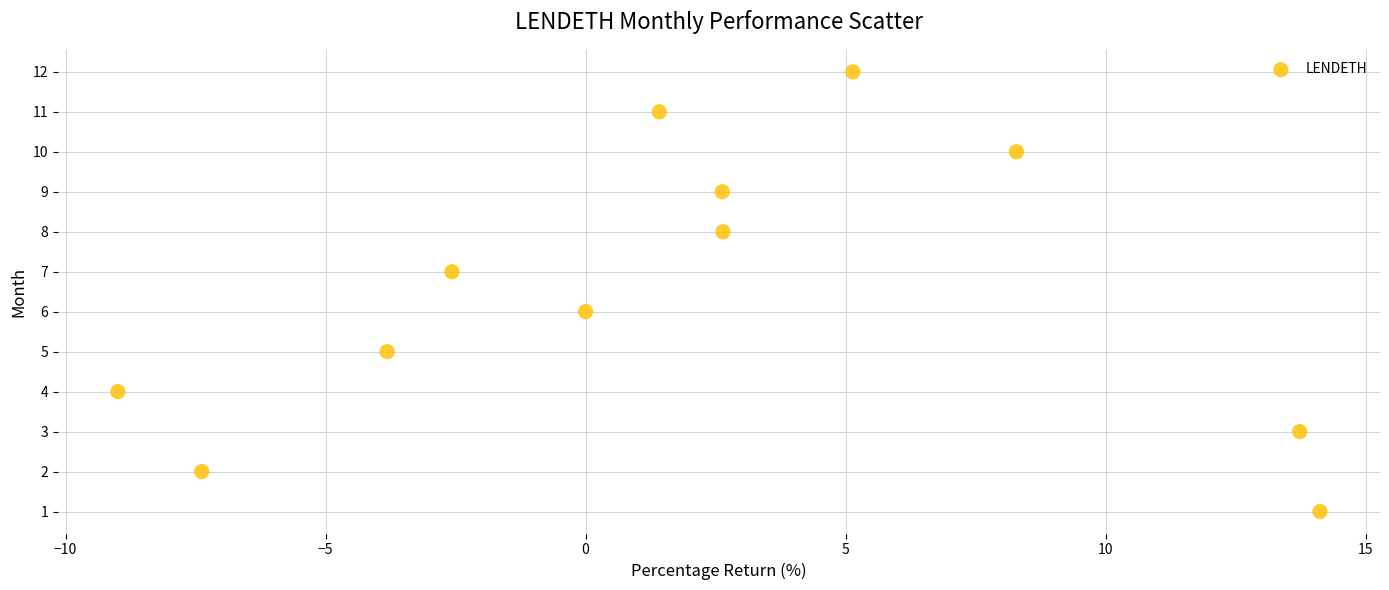

What is the range of Y values (max minus min)?

11